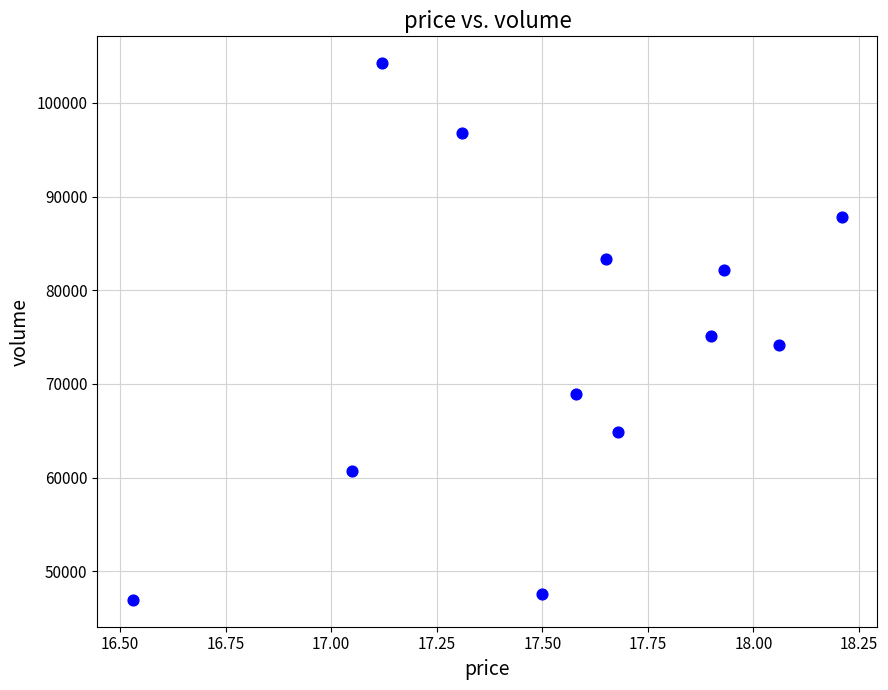

What is the range of Y values (max minus min)?

57302